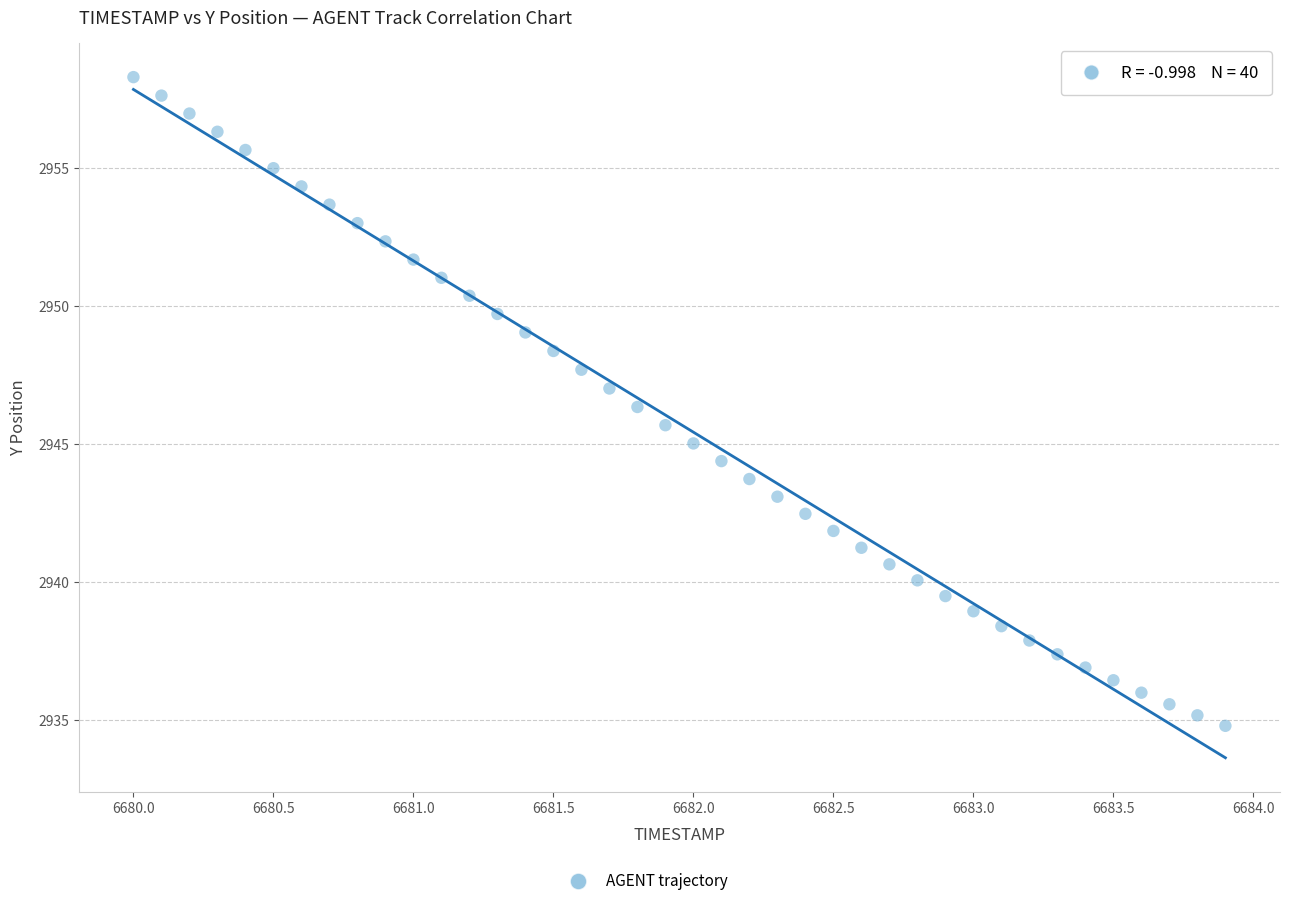

What is the range of Y values (max minus min)?

23.5